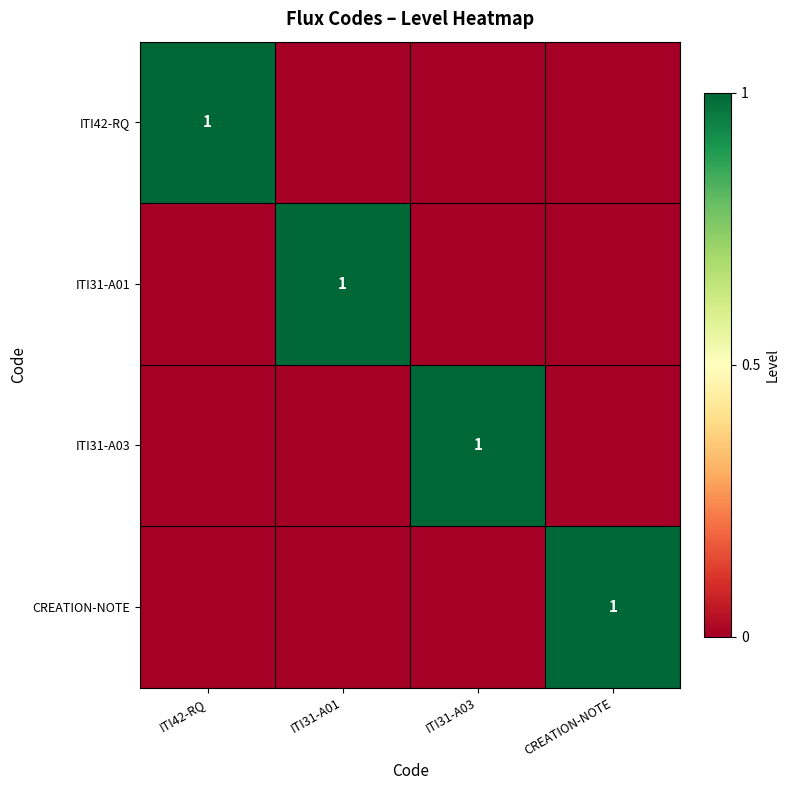

What is the maximum value shown in the chart?

1